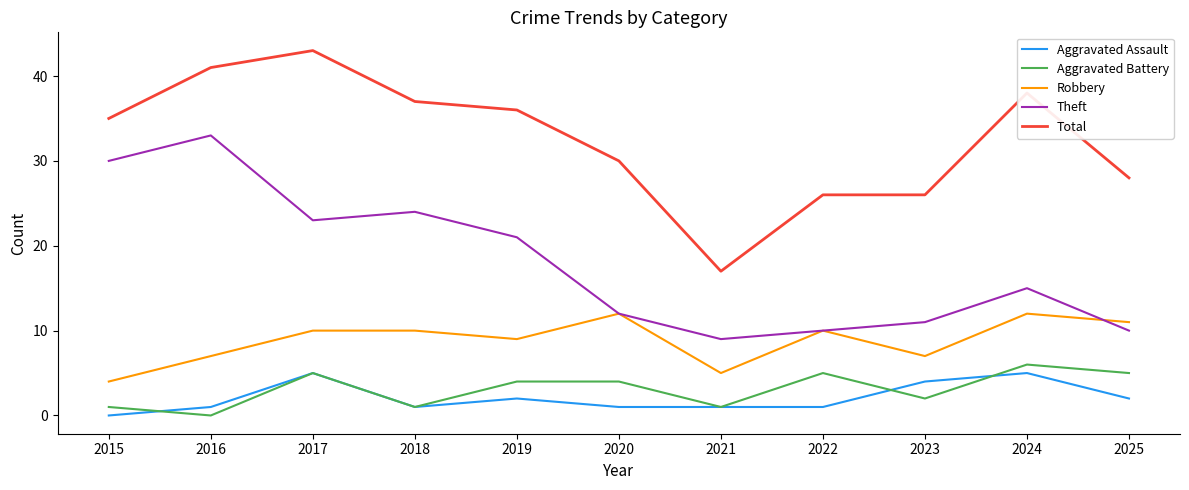

True or false: Total and Robbery cross at least once.

False